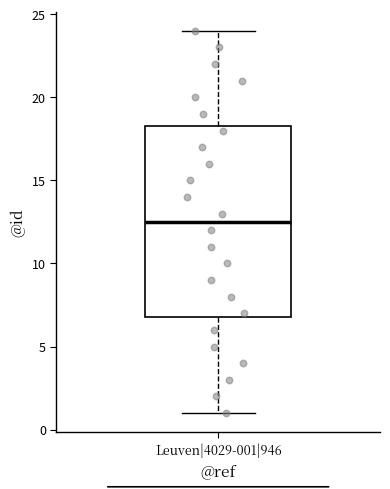

Transcribe this box plot: give where the median line is, the range the box spans, and where the two whiskers end, as read against the y-axis. The values are not printed on the chart, so give them approximately, as read against the axis.

median 12.5, box 7.0 to 18.5, whiskers 1.0 to 24.0